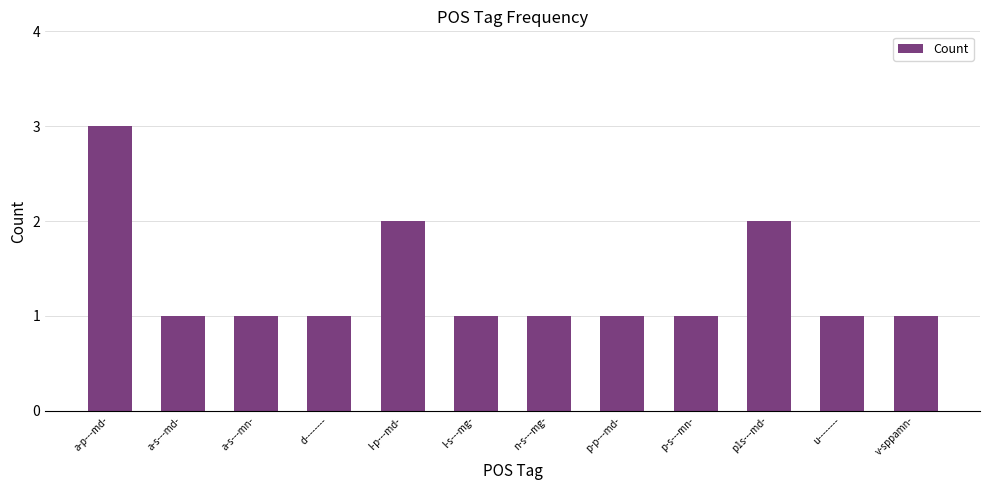

Which has a higher value, l-p---md- or p-p---md-?

l-p---md-